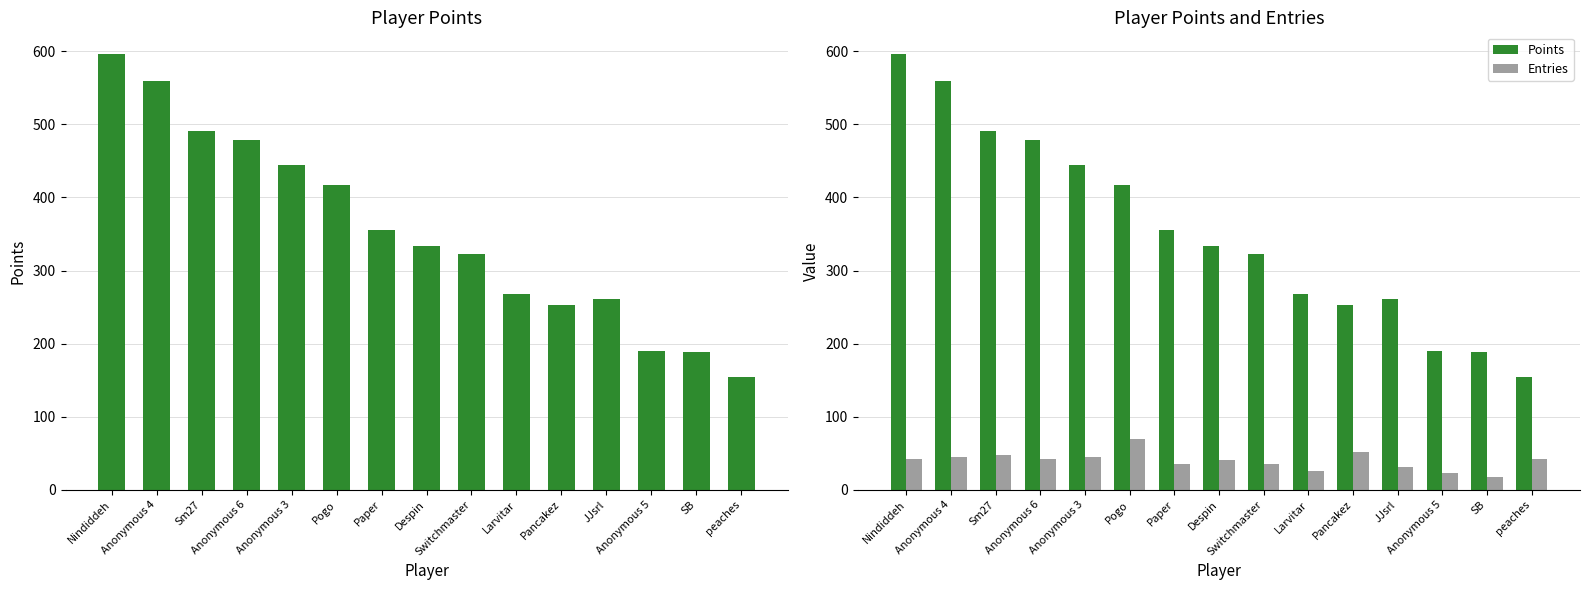

What is the sum of the Entries values at Anonymous 3 and Anonymous 5?

68